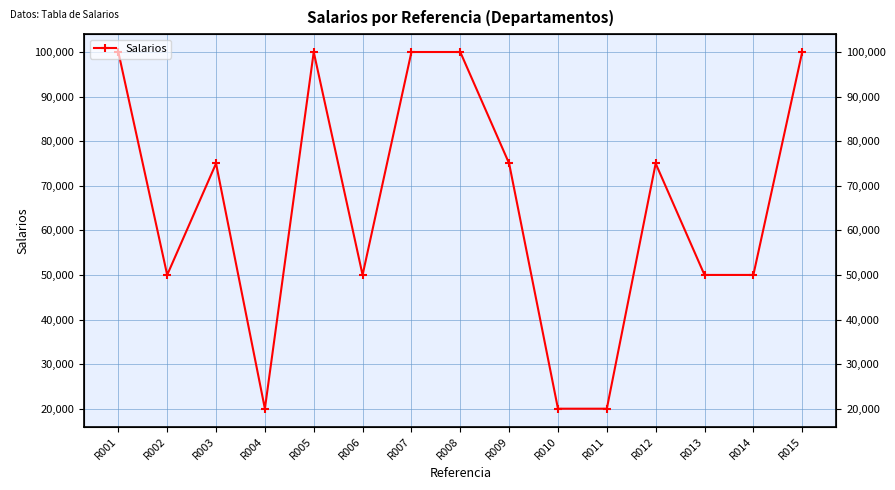

How many values are between 50000 and 100000?

12